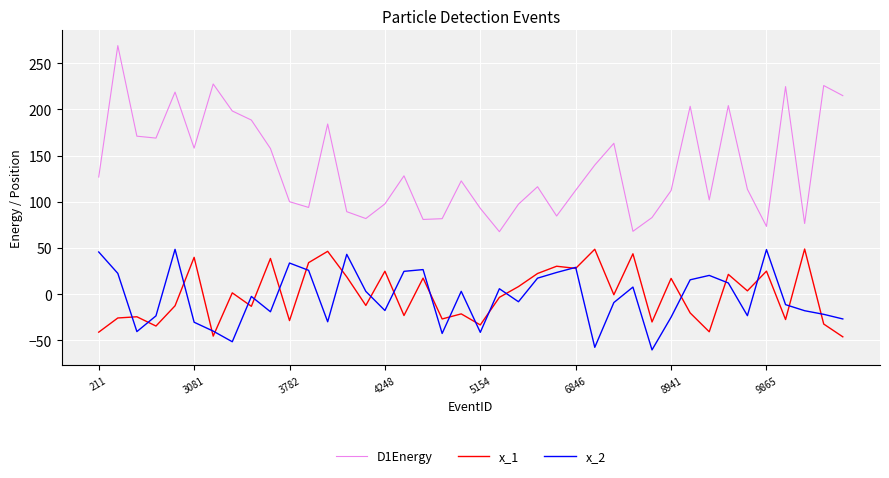

True or false: x_2 and D1Energy cross at least once.

False